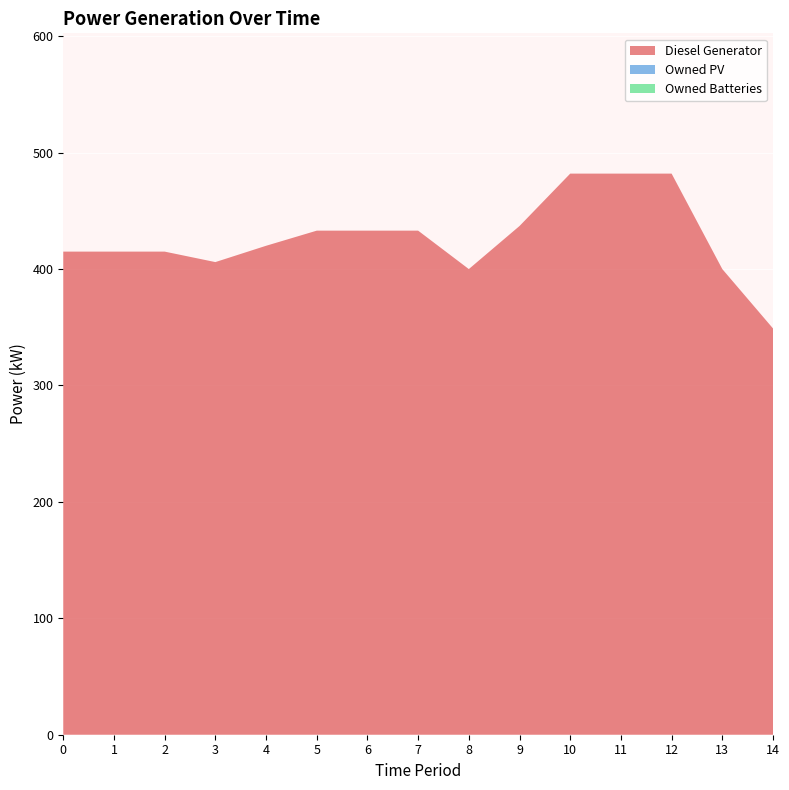

Reading right to left, what are all the values shown in this chart?

Diesel Generator: 14=349	13=400	12=482	11=482	10=482	9=437	8=400	7=433	6=433	5=433	4=420	3=406	2=415	1=415	0=415
Owned PV: 14=0	13=0	12=0	11=0	10=0	9=0	8=0	7=0	6=0	5=0	4=0	3=0	2=0	1=0	0=0
Owned Batteries: 14=0	13=0	12=0	11=0	10=0	9=0	8=0	7=0	6=0	5=0	4=0	3=0	2=0	1=0	0=0